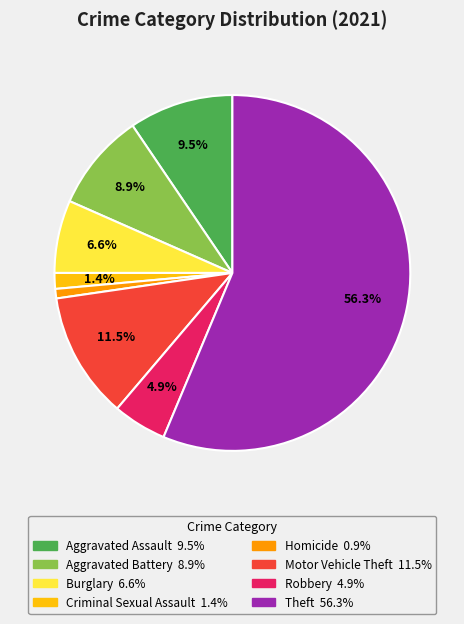

Does any single category account for the majority?

Yes